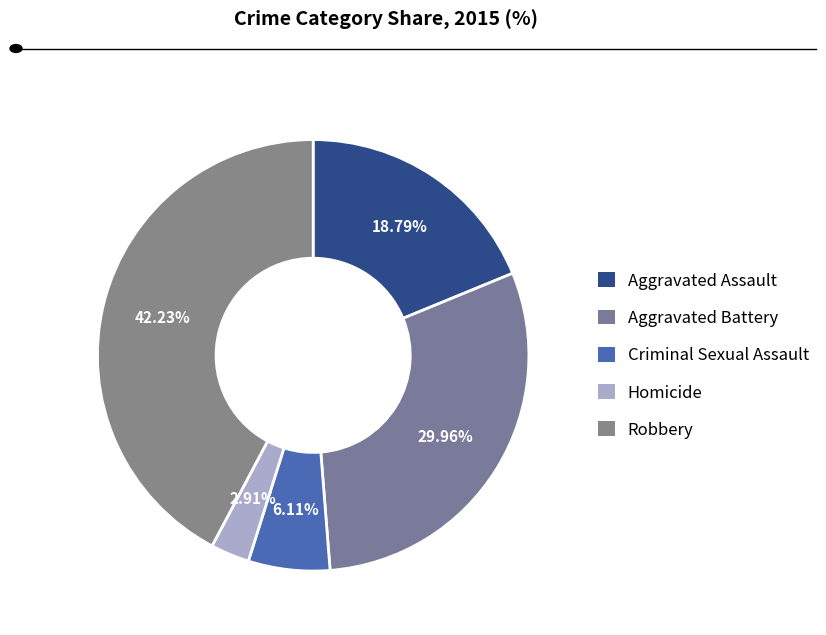

Does Aggravated Assault account for over 50% of the chart?

No